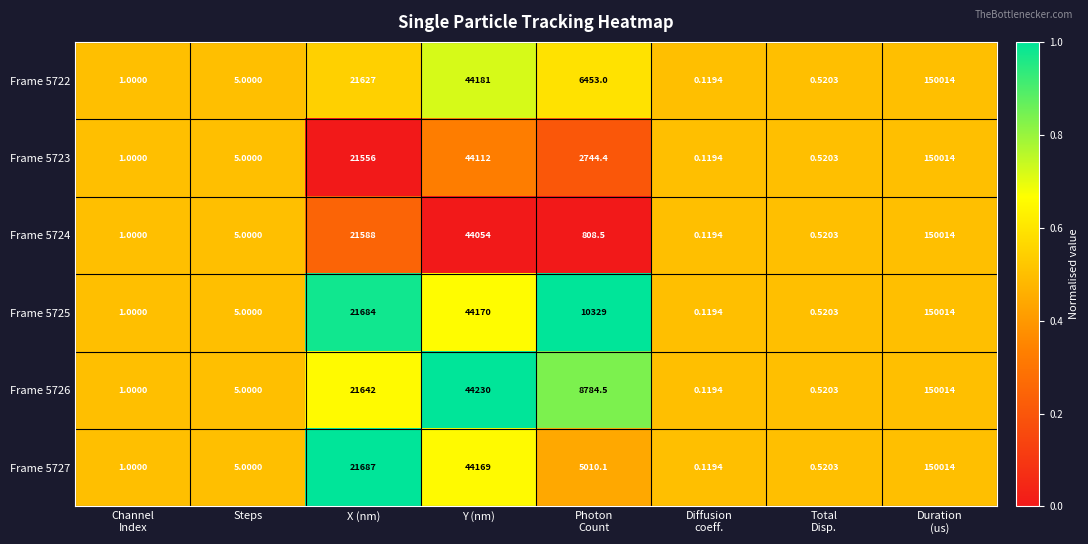

At which label does Frame 5725 first exceed 10329?

X (nm)